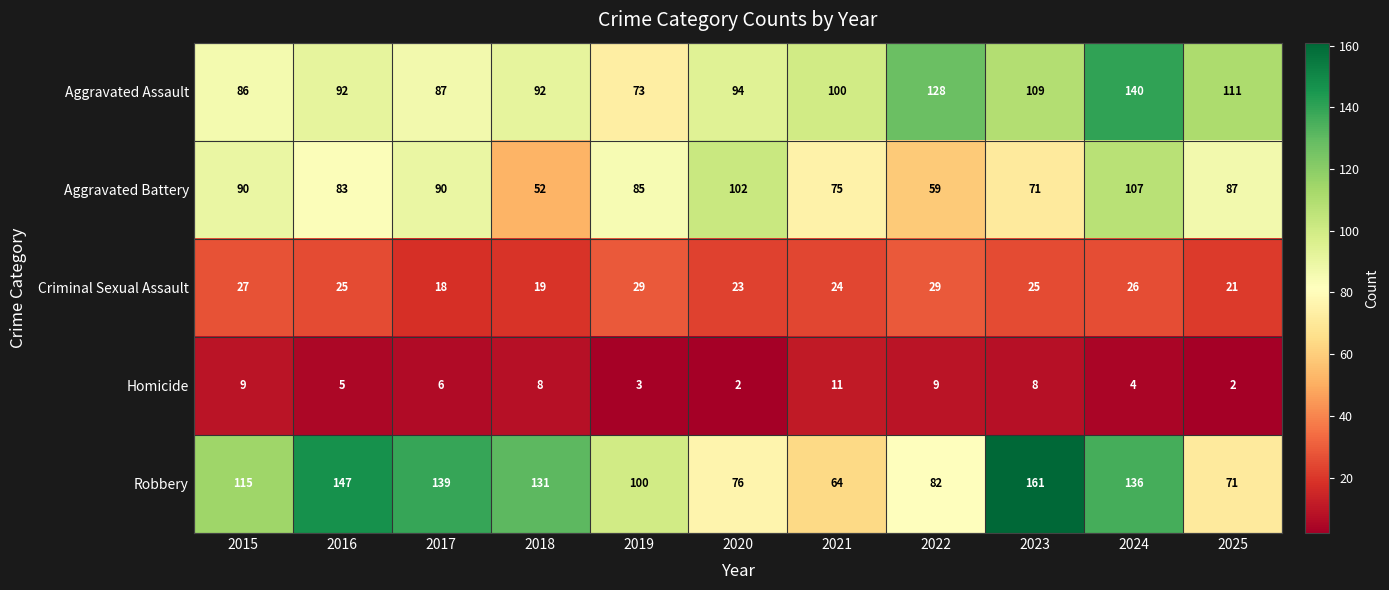

How many series are shown in this chart?

5